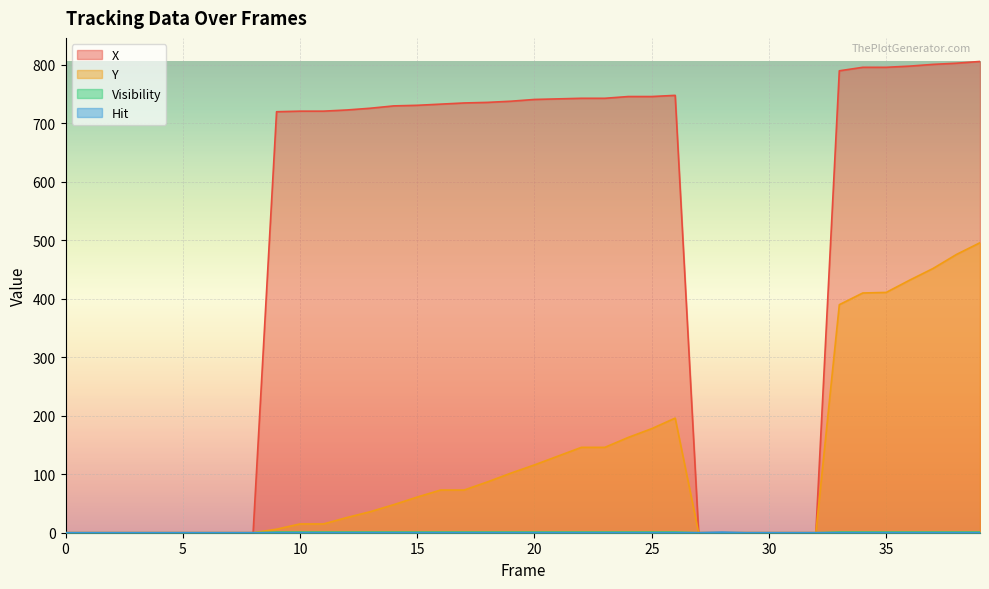

What are all the series names shown in the legend?

X, Y, Visibility, Hit